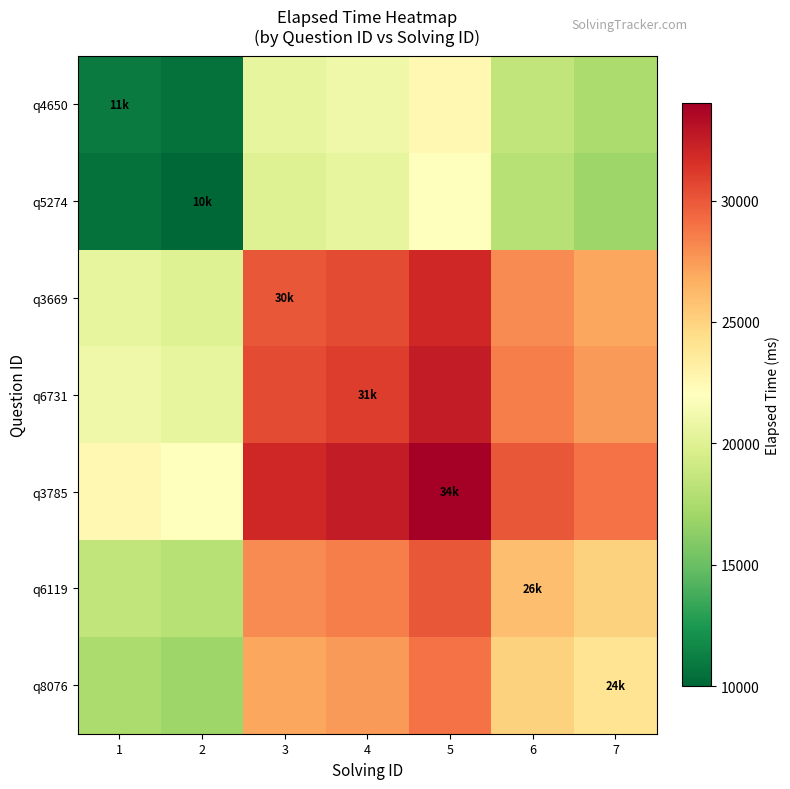

At how many categories does at least one series exceed 30437?

3